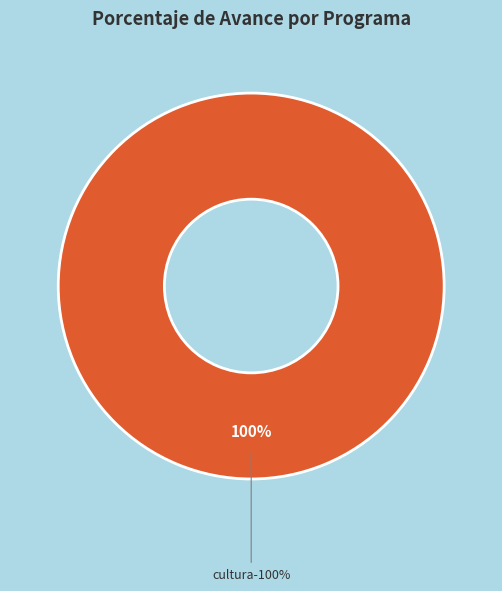

What percentage is the 034: CULTURA slice, to the nearest percent?

100%